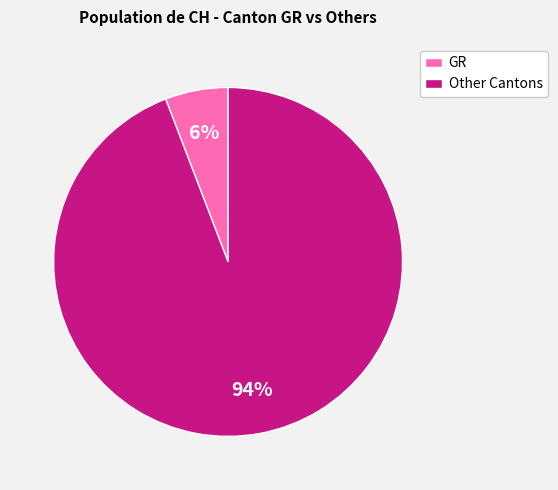

Which category has the smallest portion of the pie?

GR